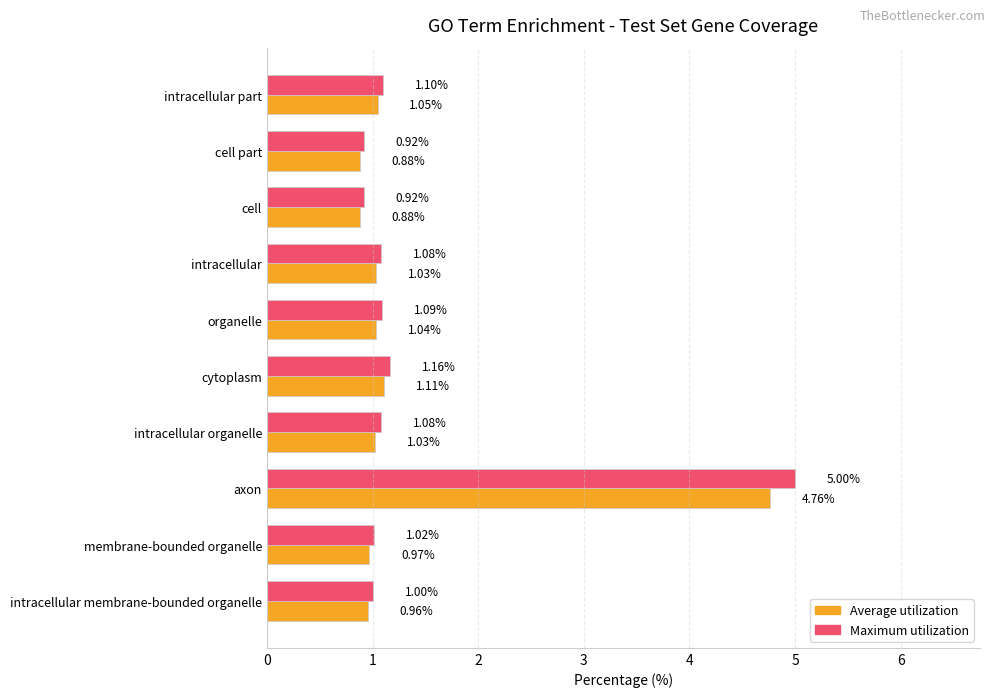

Which category has the highest value across all series?

axon